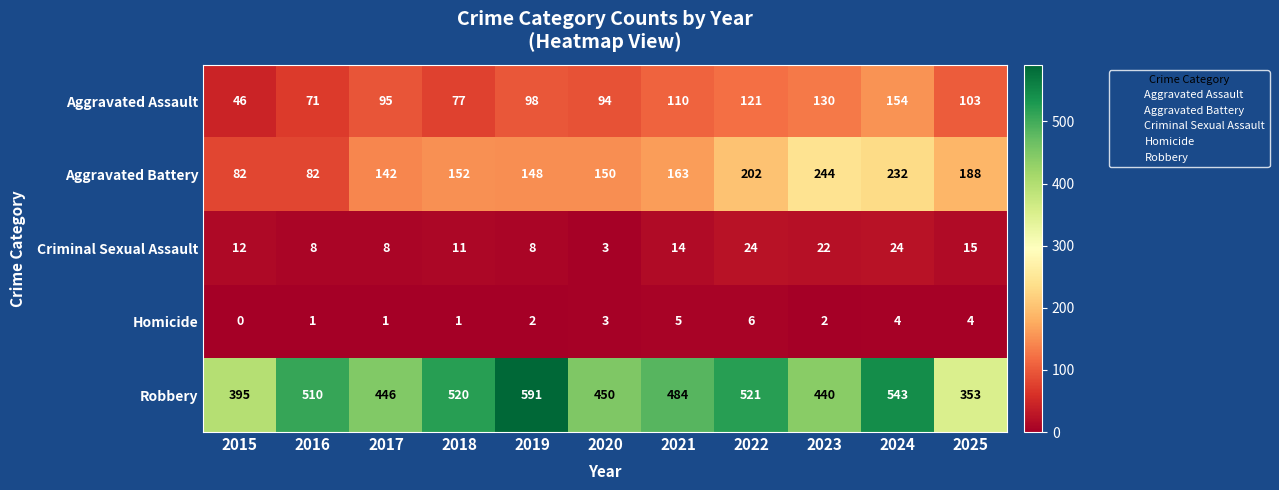

Which series has the largest total across all categories?

Robbery